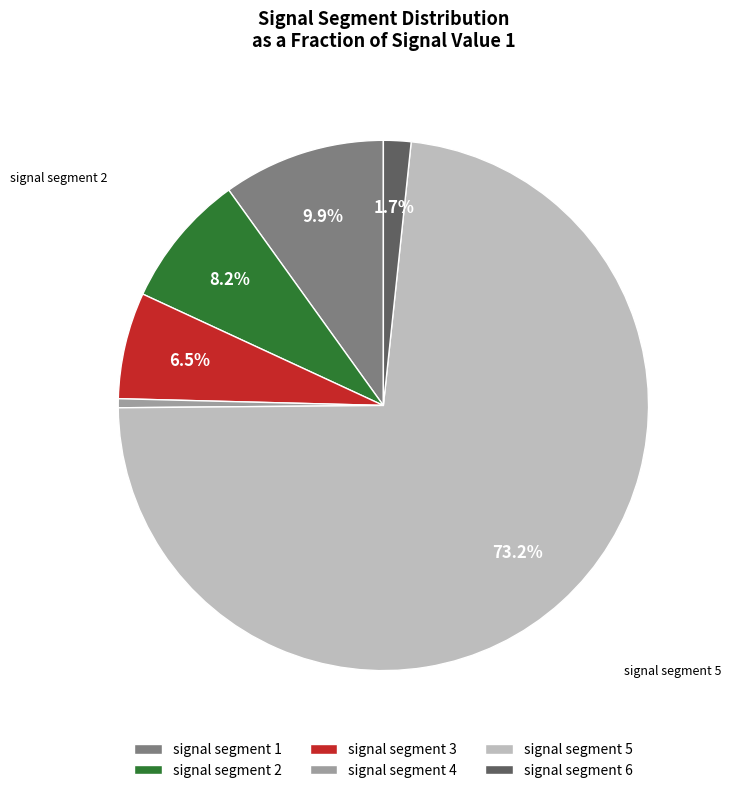

Is there any slice that represents more than half of the pie?

Yes